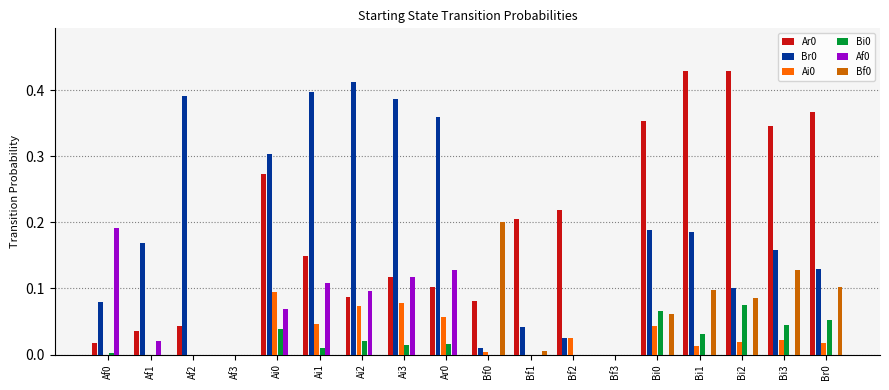

Does the chart contain stacked bars?

No